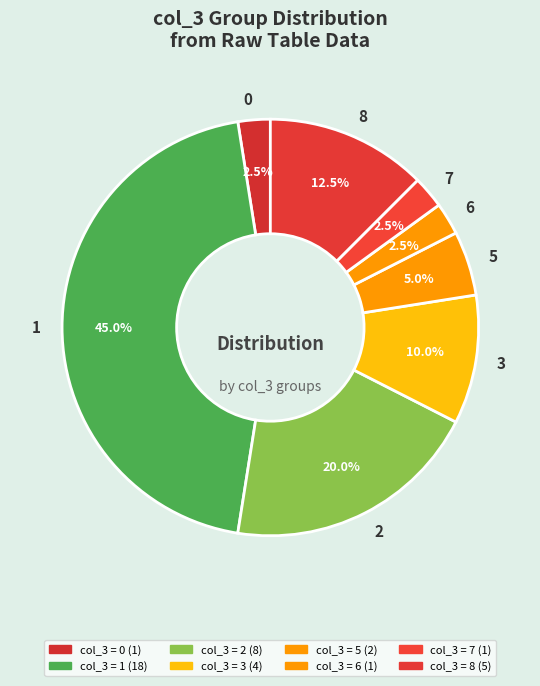

To the nearest percent, what percentage of the pie is 2?

20%